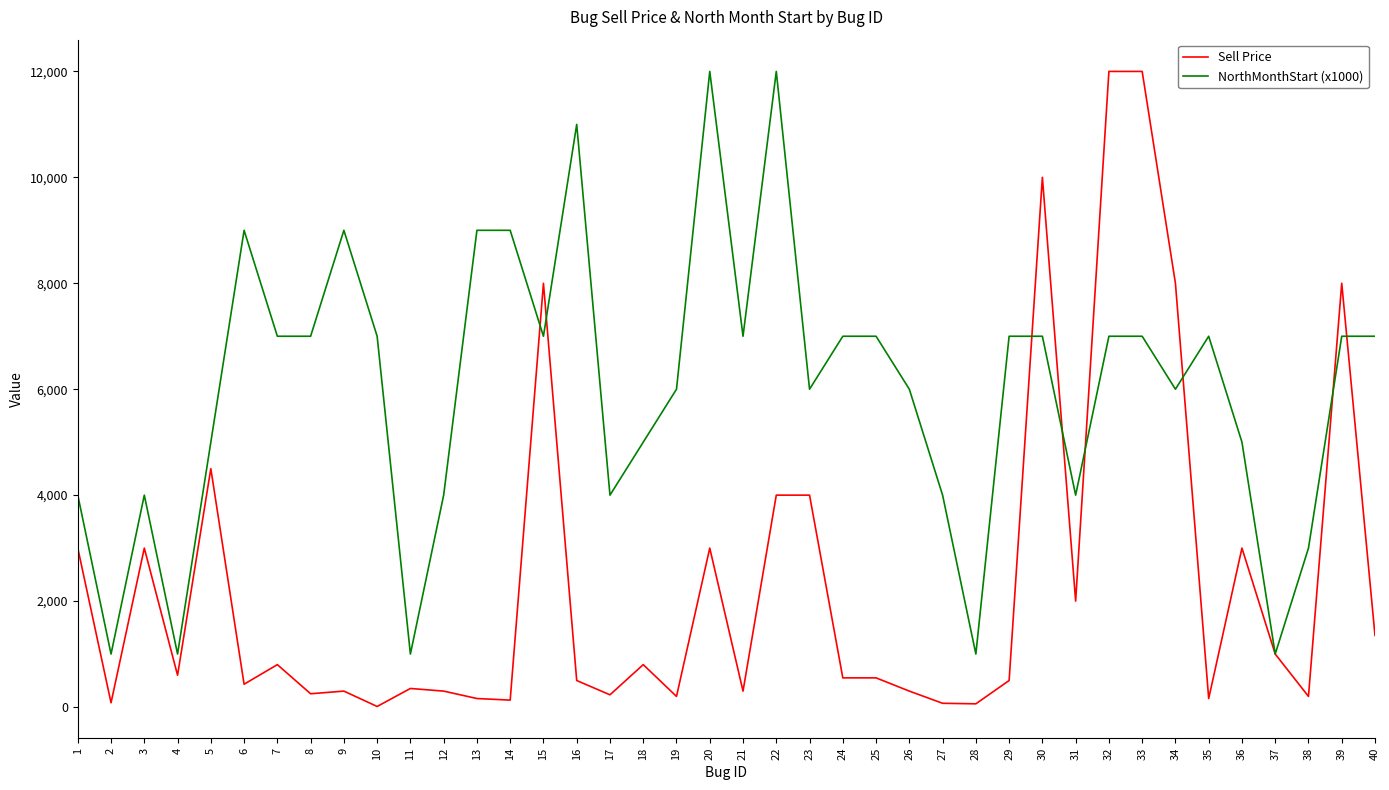

How many lines are shown in the chart?

2